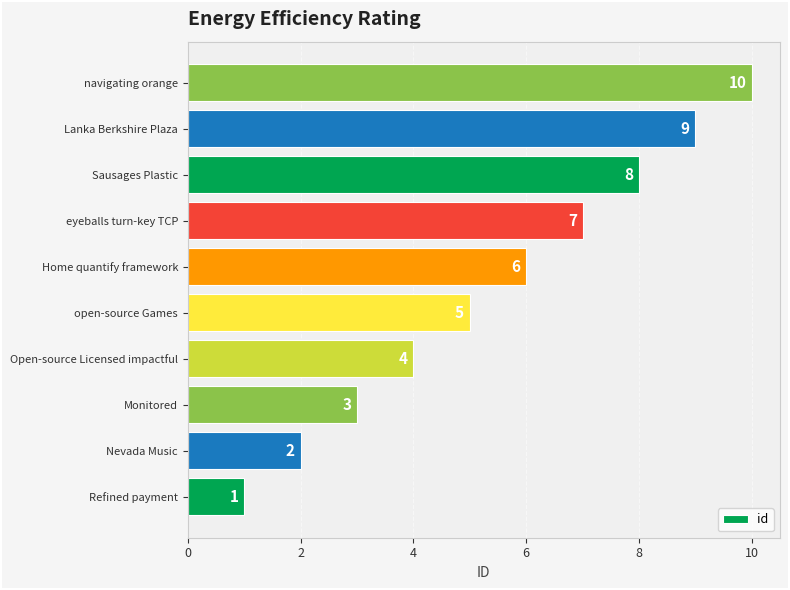

Does the chart contain any negative values?

No